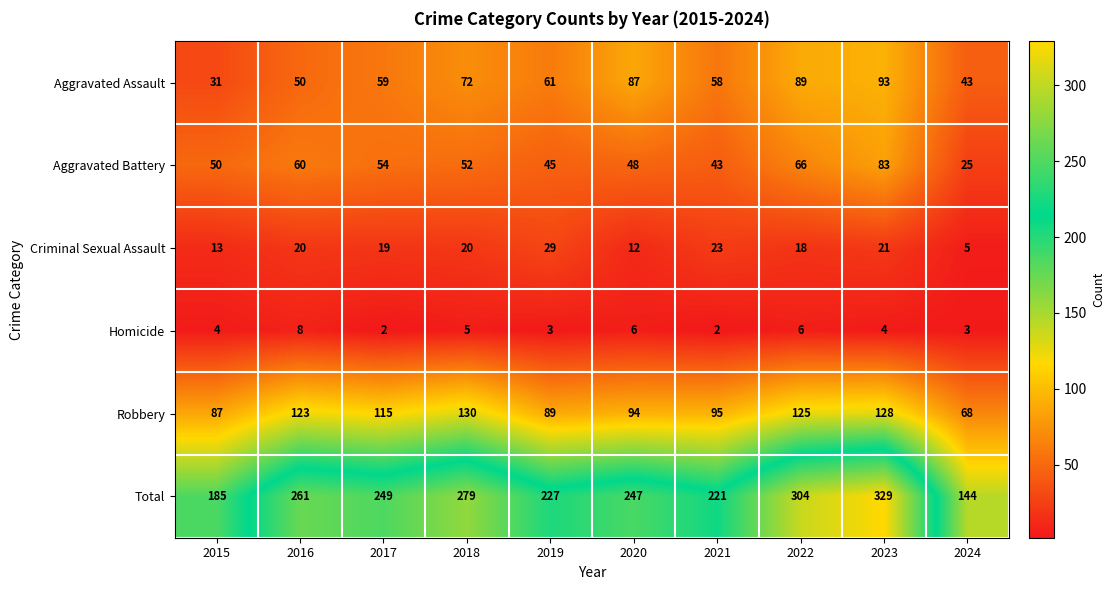

Which series has the largest total across all categories?

Total